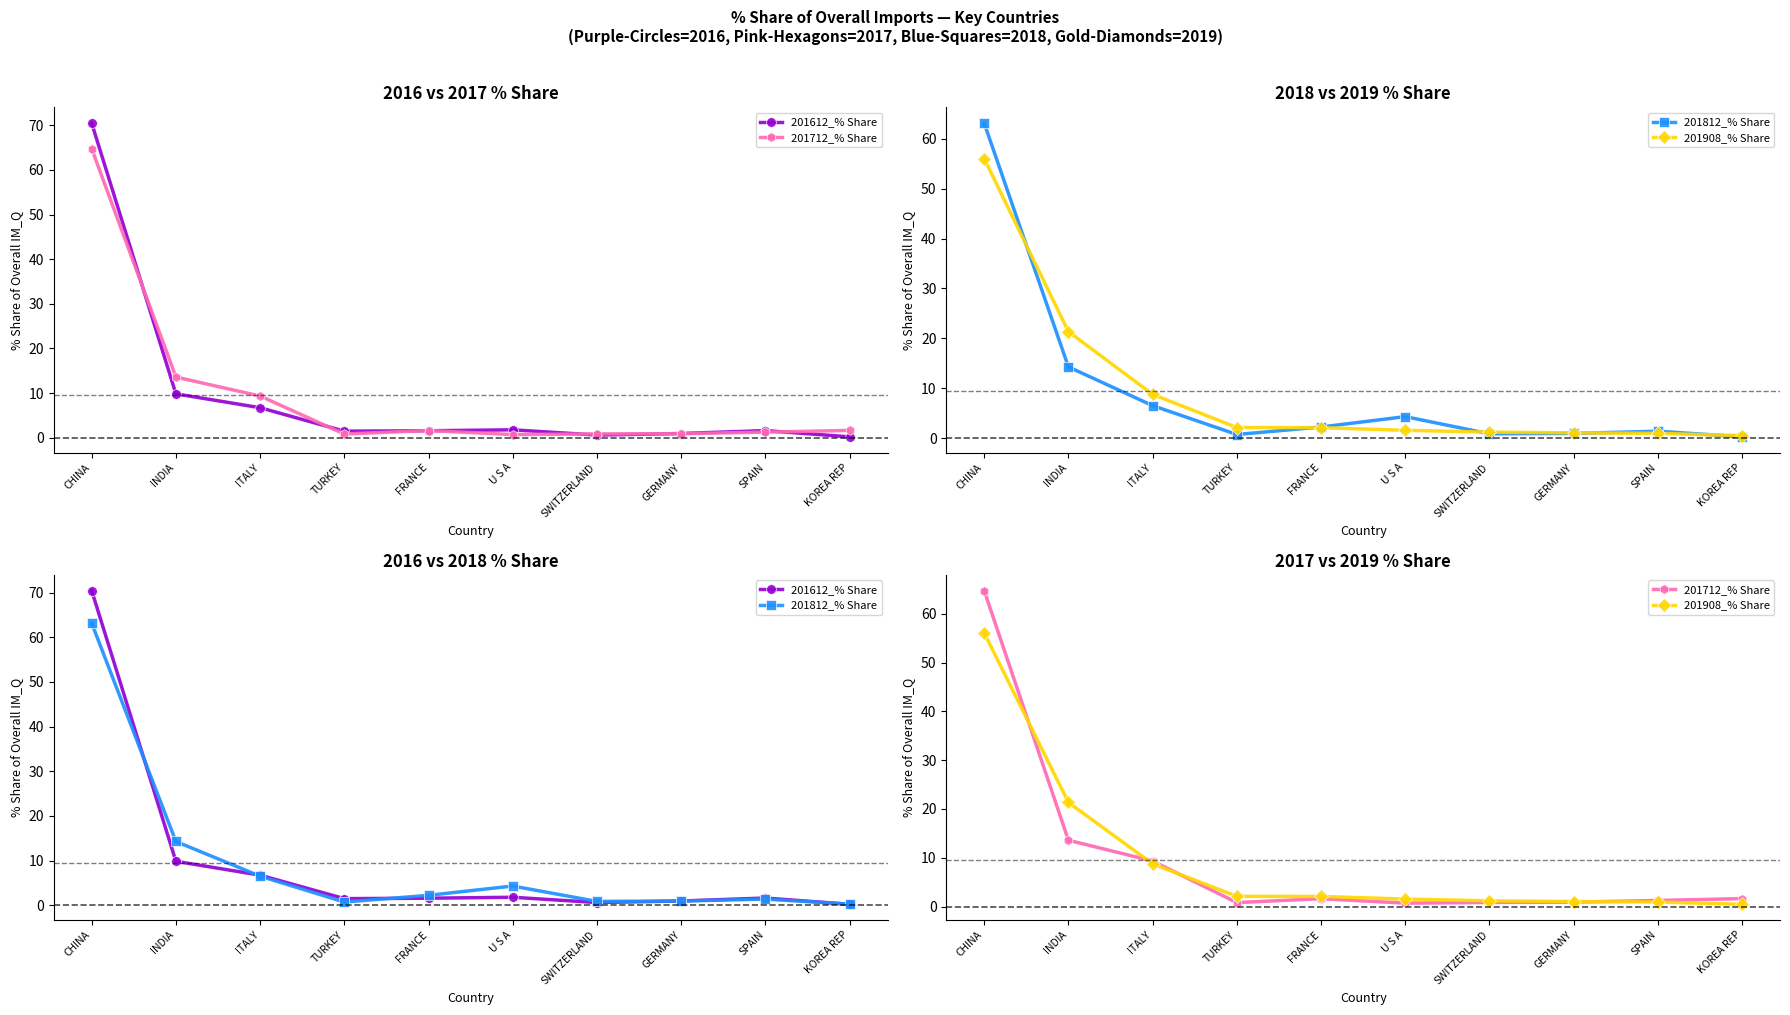

Which category has the lowest value across all series?

KOREA REP